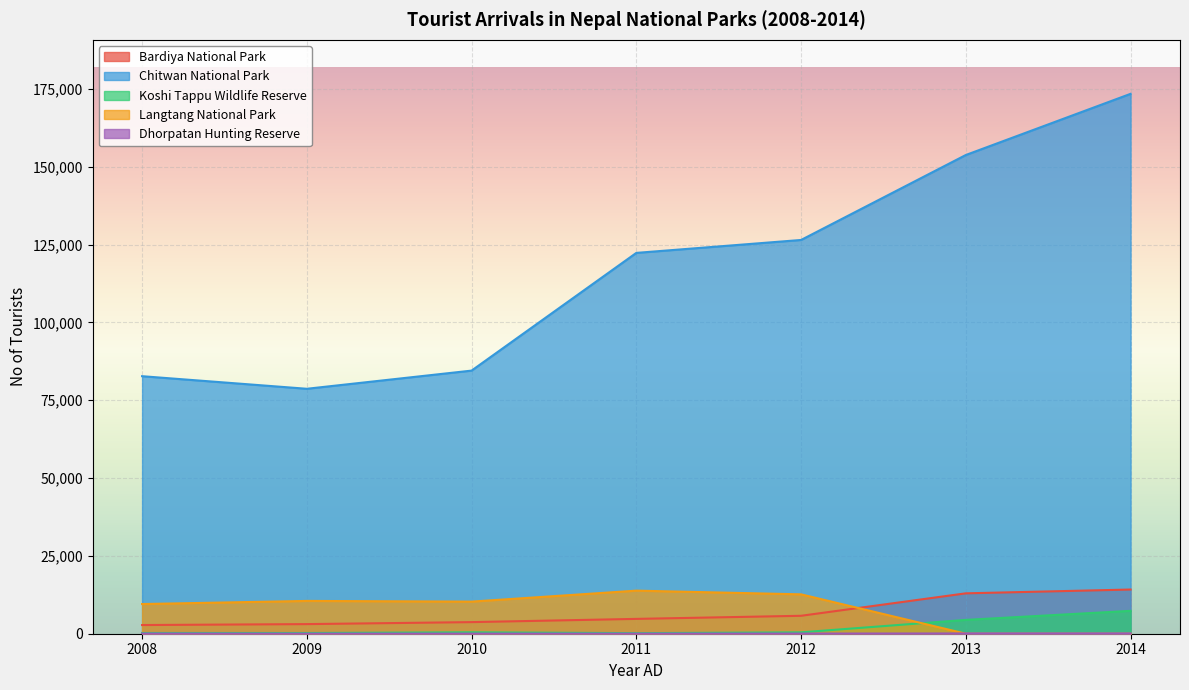

True or false: Dhorpatan Hunting Reserve has a value of 12 at 2009.

False